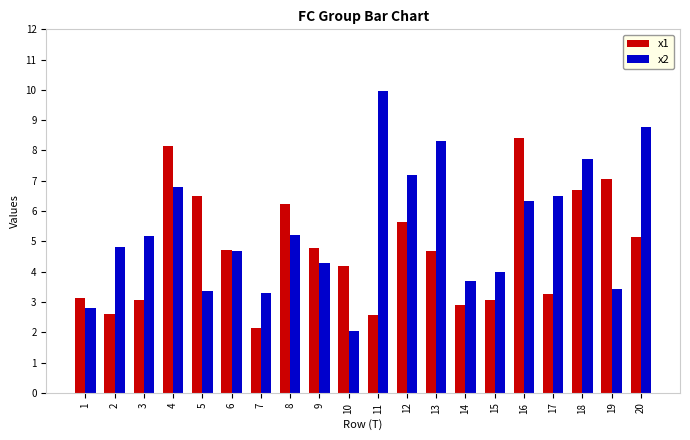

What is the spread (max minus min) of values at 12?

1.5